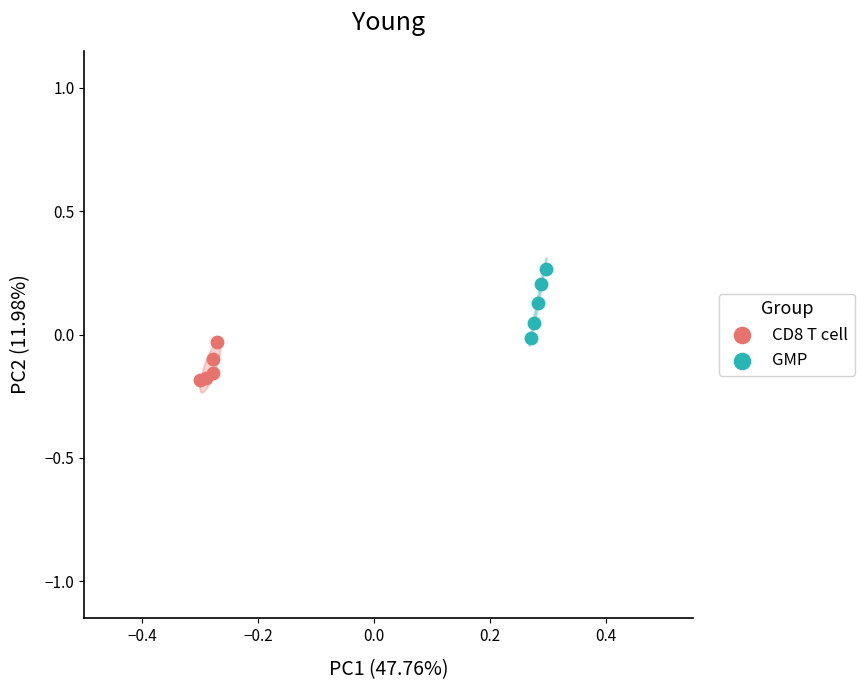

Which series contains the highest Y value?

GMP